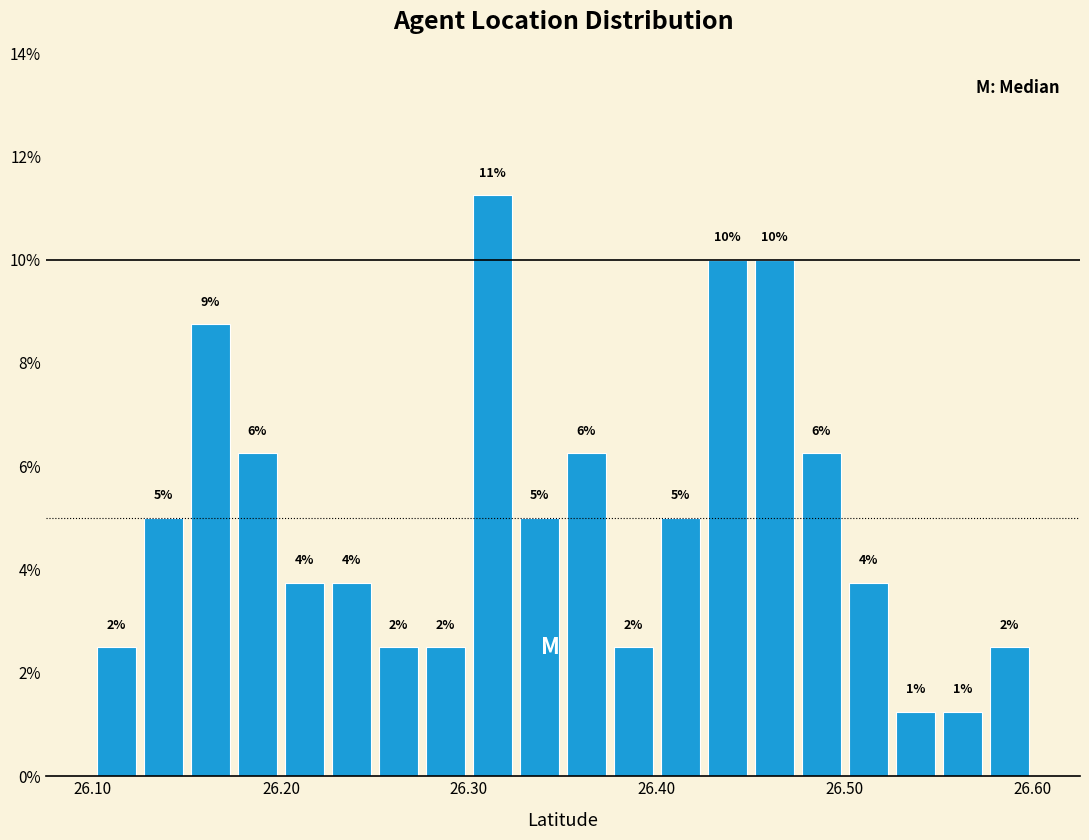

Read against the x-axis, roughly where is the centre of the tallest bar?

26.31